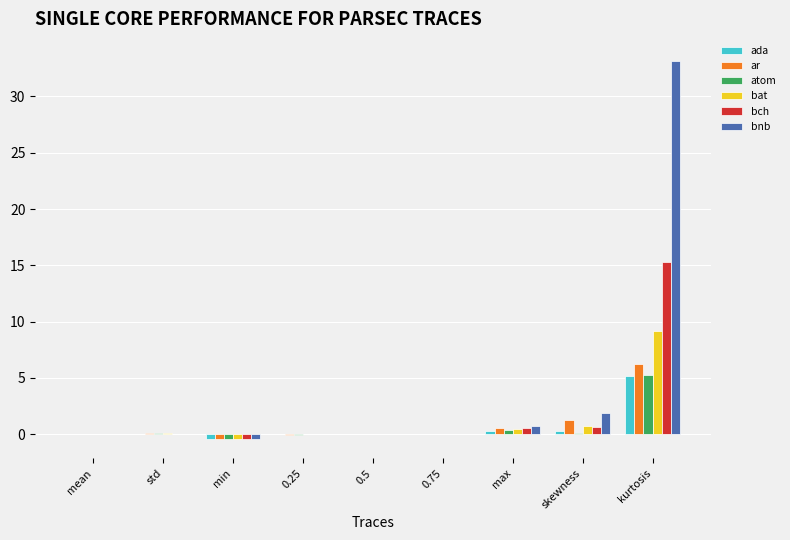

Count the number of categories in the chart.

9